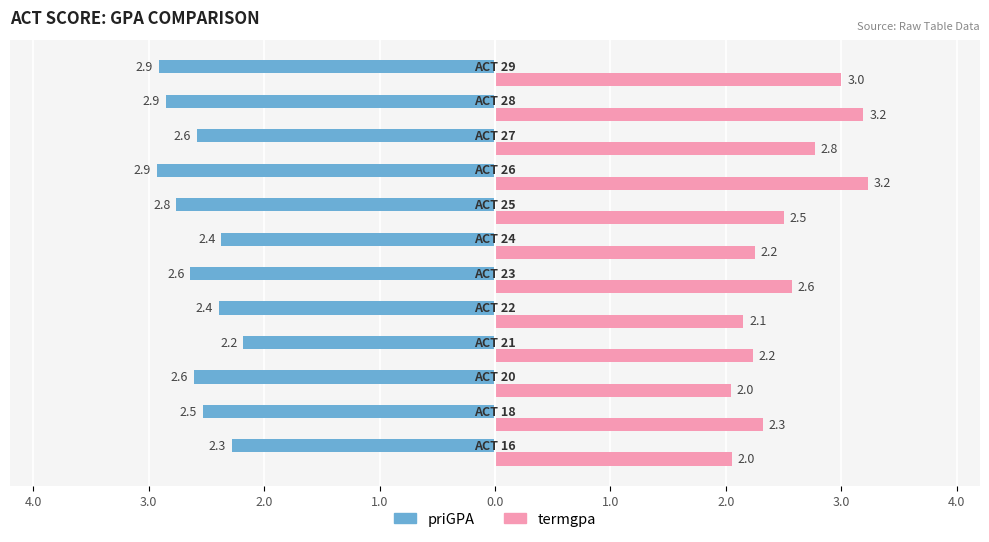

At how many categories does at least one series exceed -2?

12